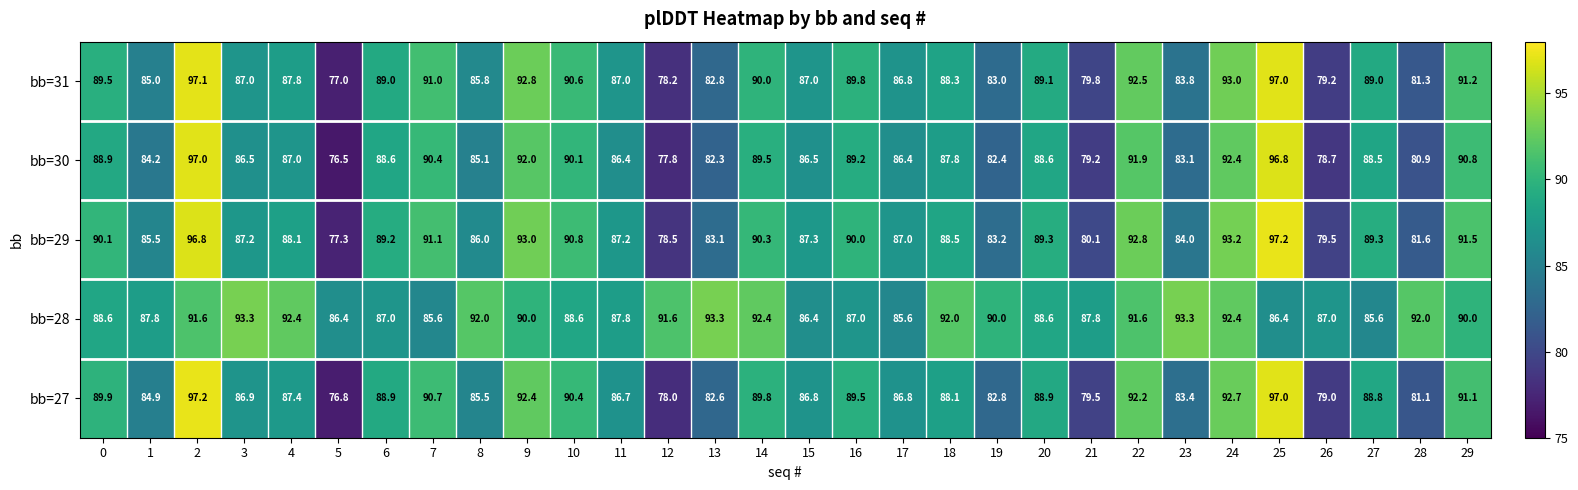

At 5, list the series in order from smallest to largest.

bb=30, bb=27, bb=31, bb=29, bb=28